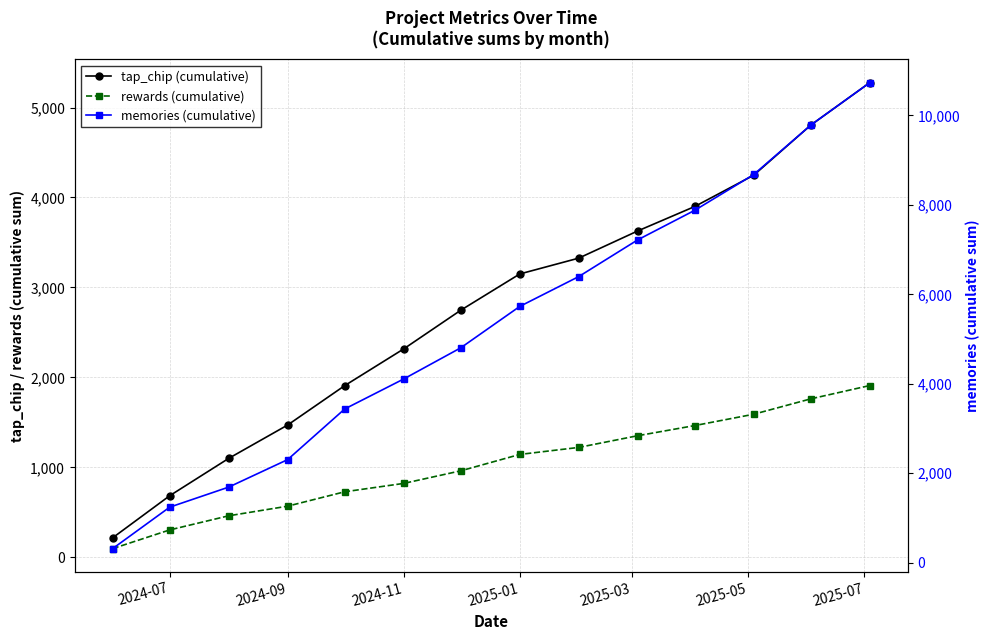

What is the average value of the rewards (cumulative) series?

1028